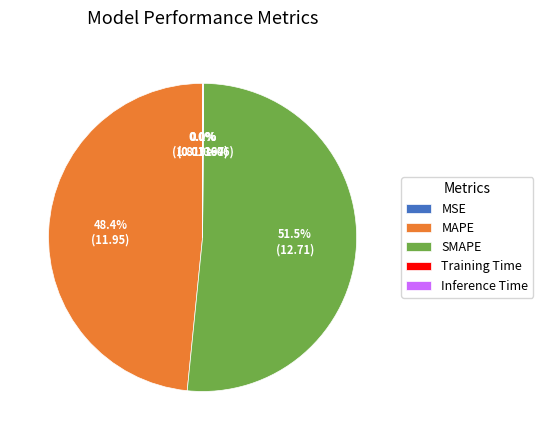

Which category has the biggest portion of the pie?

SMAPE